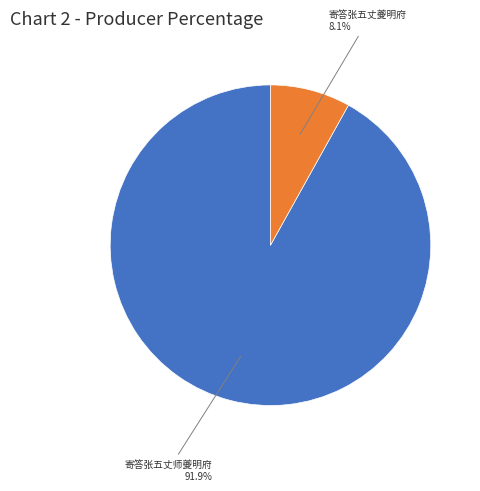

Which has a higher value, 寄答张五丈夔明府 or 寄答张五丈师夔明府?

寄答张五丈师夔明府